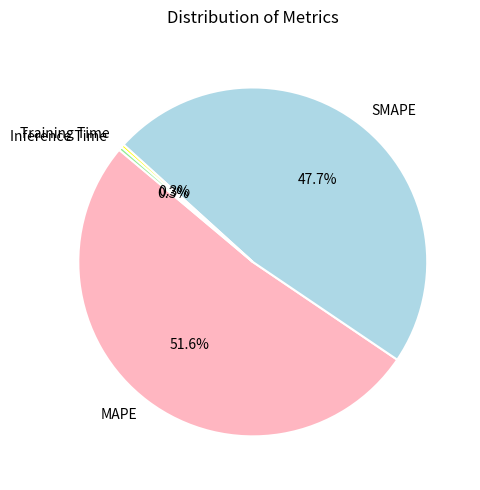

Is there any slice that represents more than half of the pie?

Yes